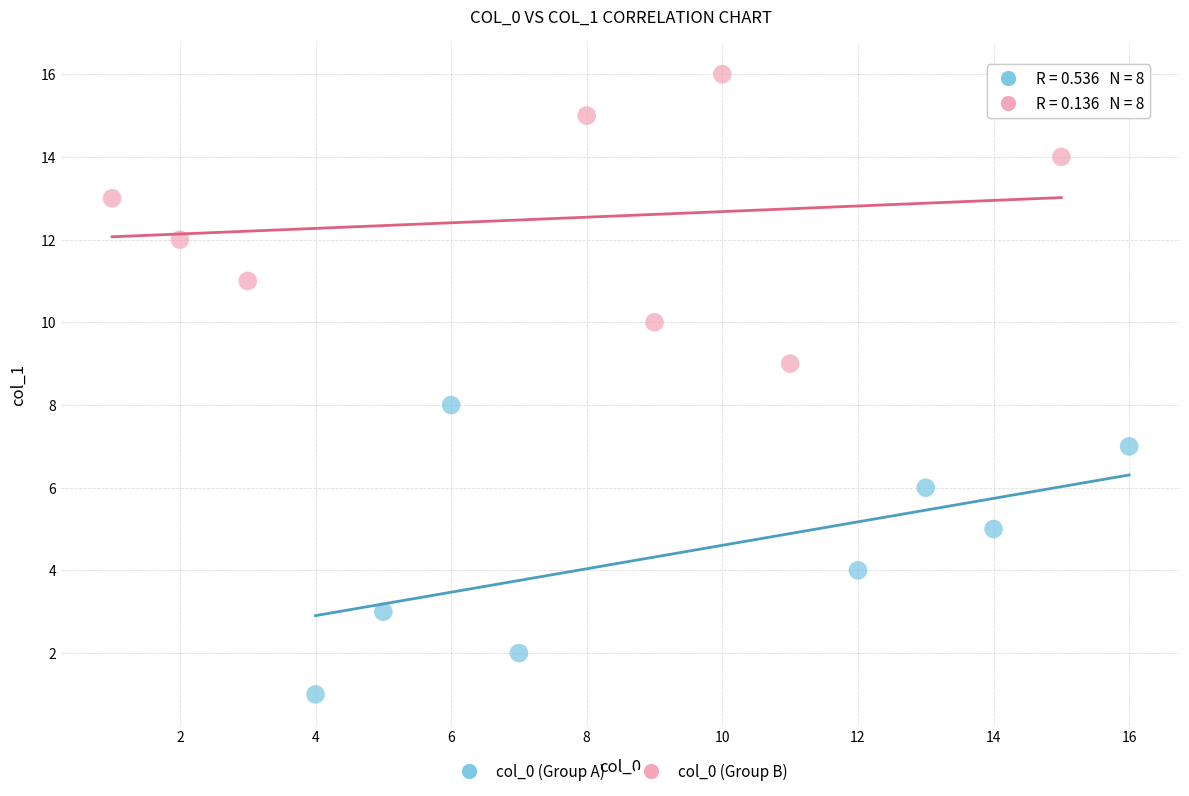

Which series contains the highest Y value?

col_0 (Group B)